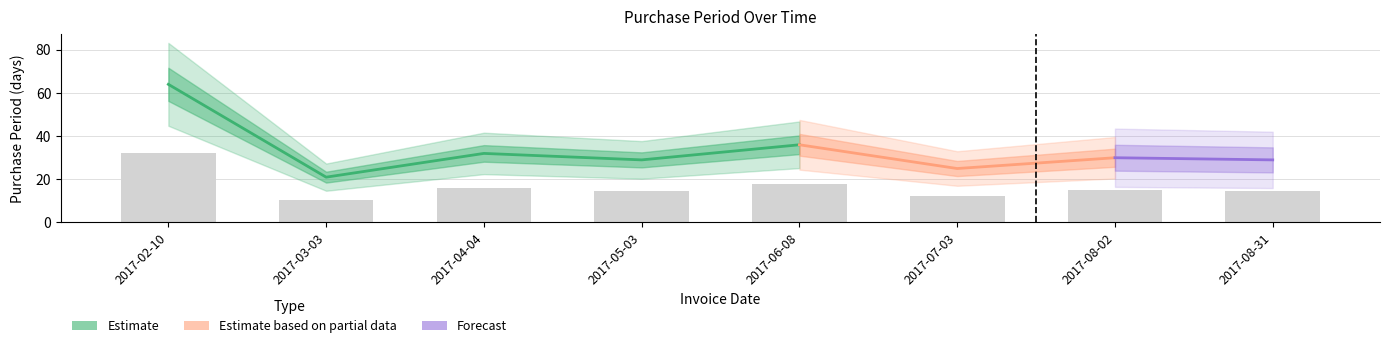

How many data points are less than 15?

4